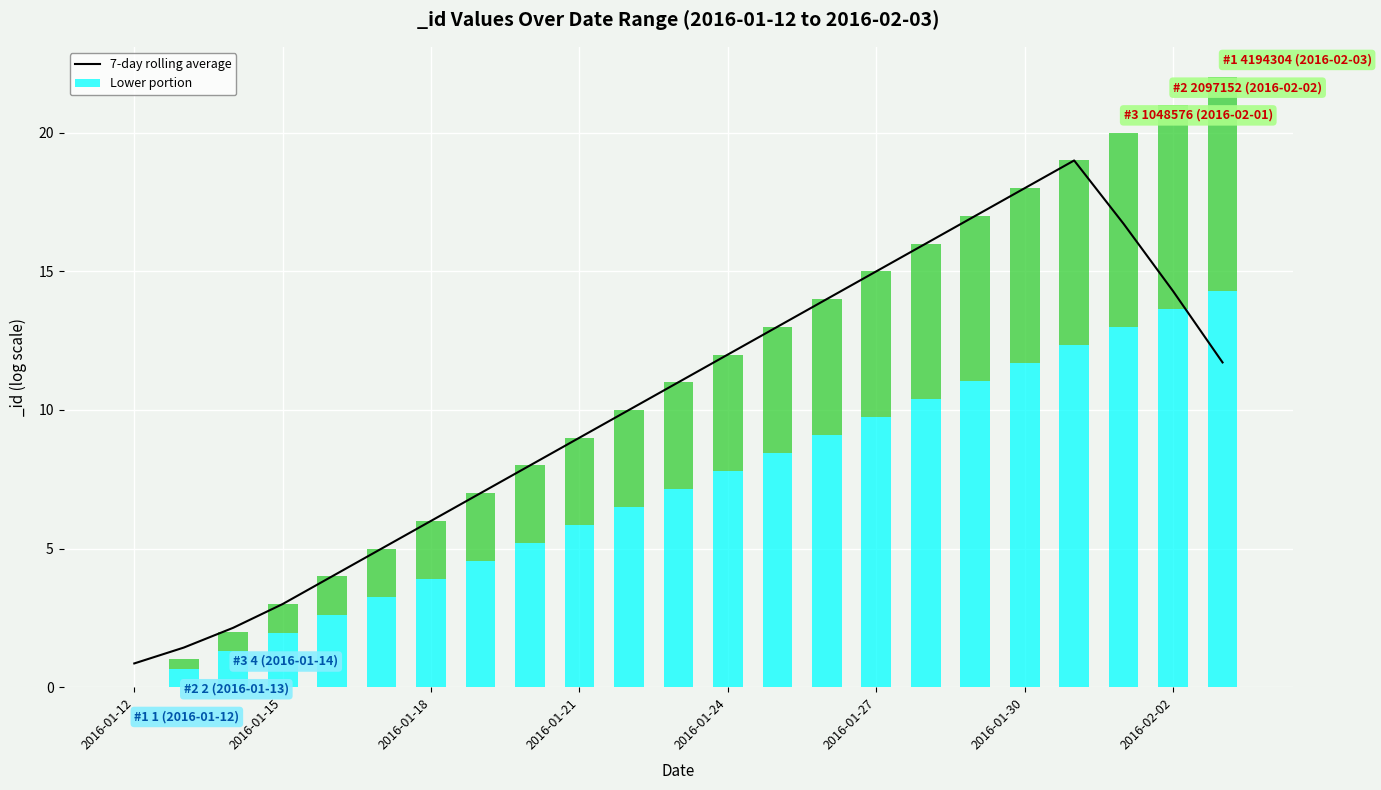

How many bars are there in each group?

2